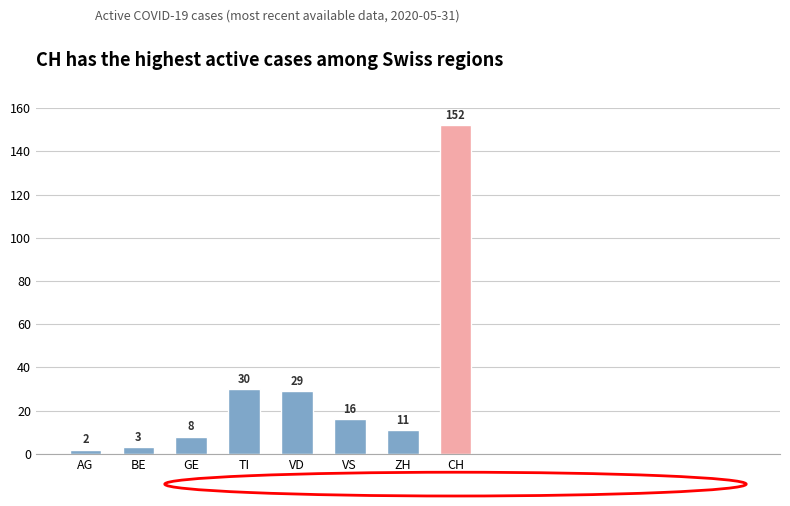

What is the value of the 7th bar from the left?

11